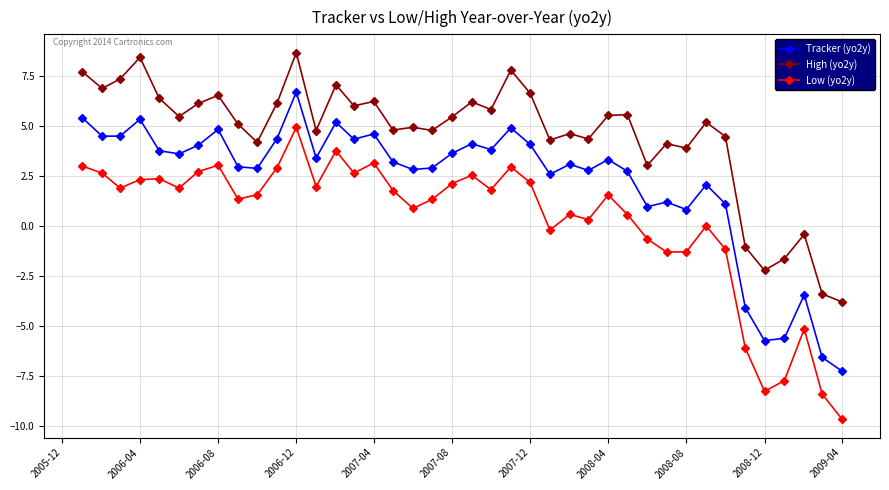

How many data points does each series have?

40